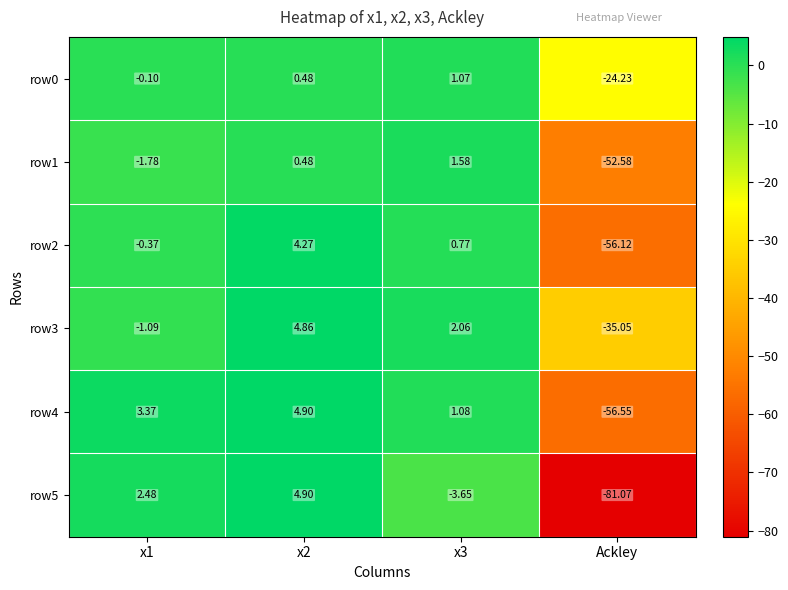

Count the number of data series in this chart.

6